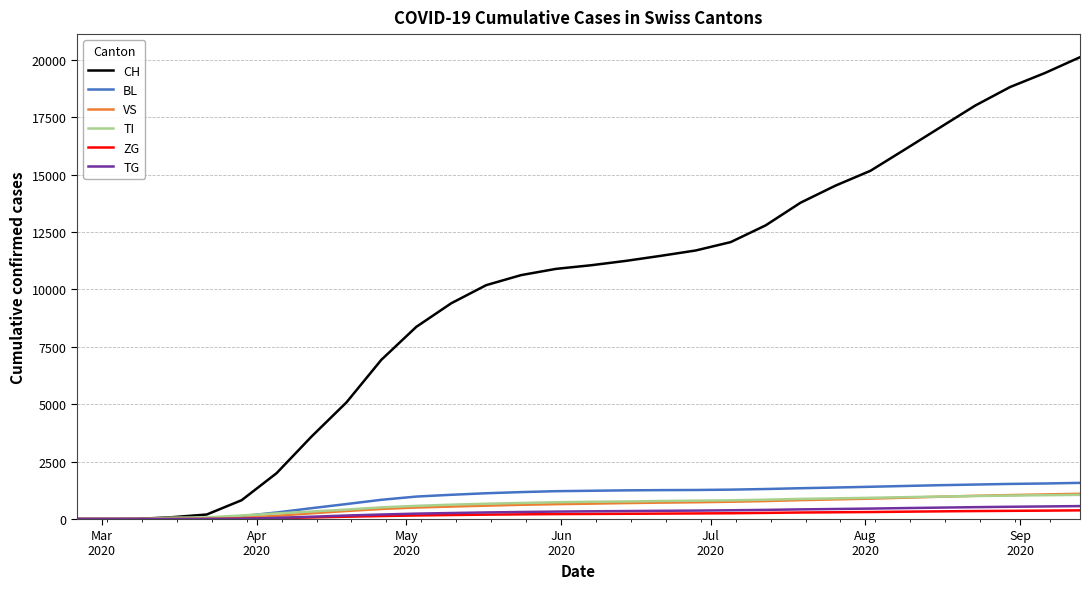

Which series has the largest total across all categories?

CH